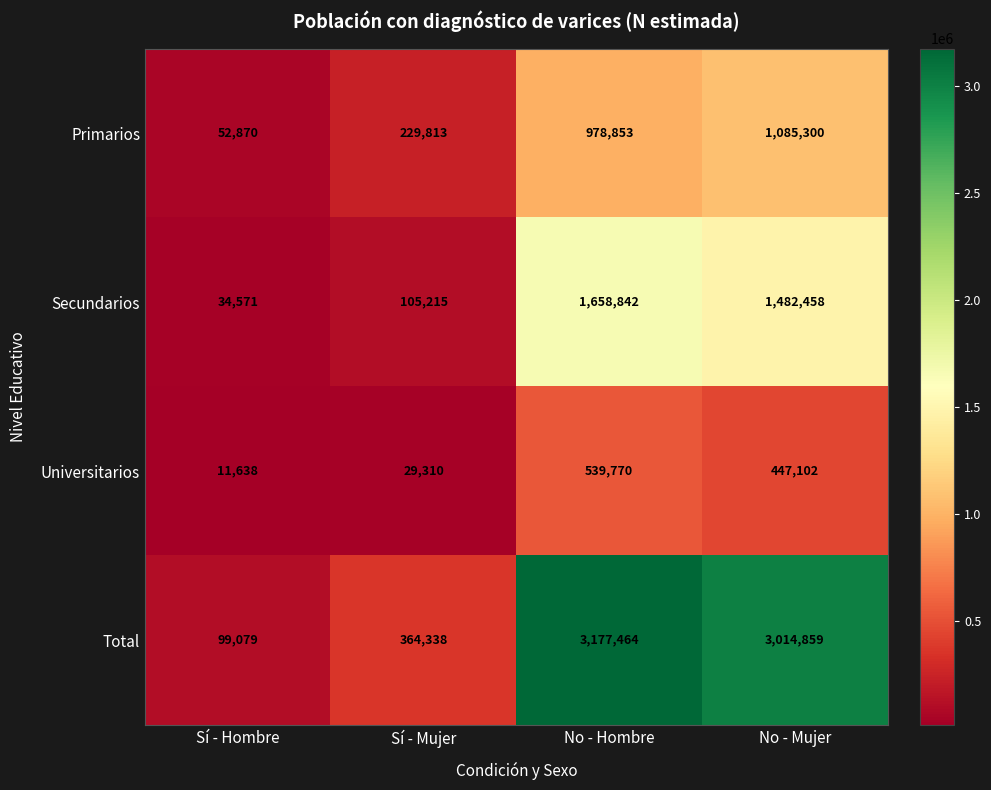

Reading left to right, transcribe all the data shown in this chart.

Primarios: Sí - Hombre=52870	Sí - Mujer=229813	No - Hombre=978853	No - Mujer=1085300
Secundarios: Sí - Hombre=34571	Sí - Mujer=105215	No - Hombre=1658842	No - Mujer=1482458
Universitarios: Sí - Hombre=11638	Sí - Mujer=29310	No - Hombre=539770	No - Mujer=447102
Total: Sí - Hombre=99079	Sí - Mujer=364338	No - Hombre=3177464	No - Mujer=3014859